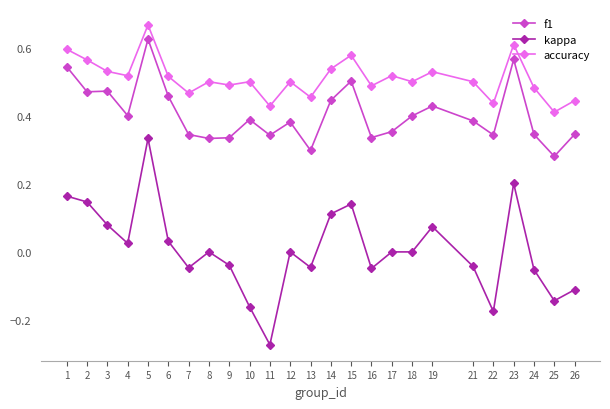

True or false: kappa and accuracy cross at least once.

False